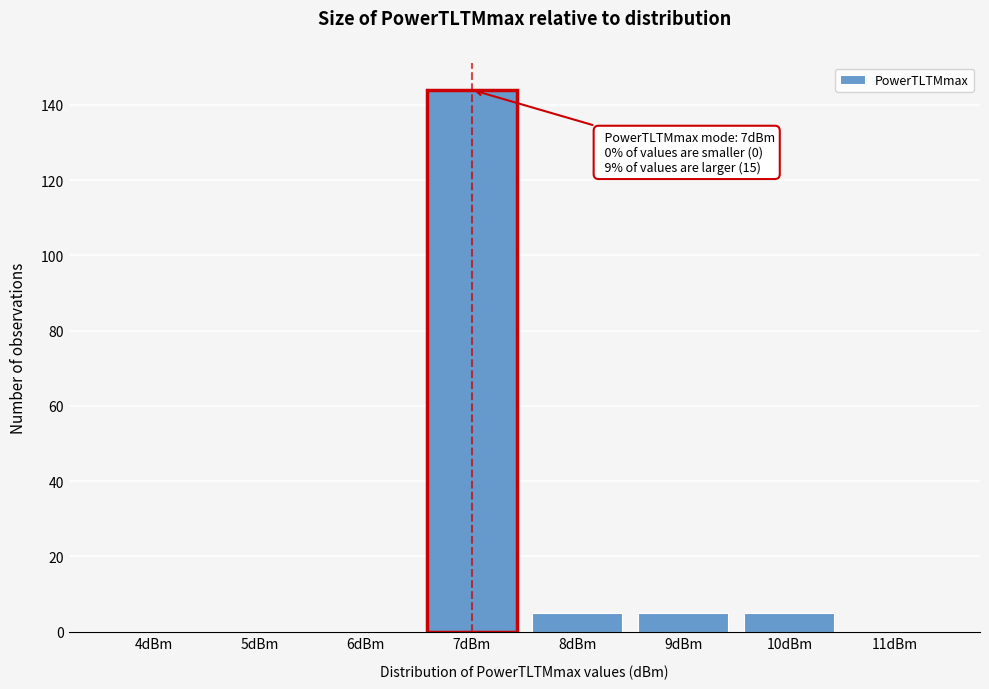

Which range on the x-axis has the tallest bar?

6.5 to 7.5